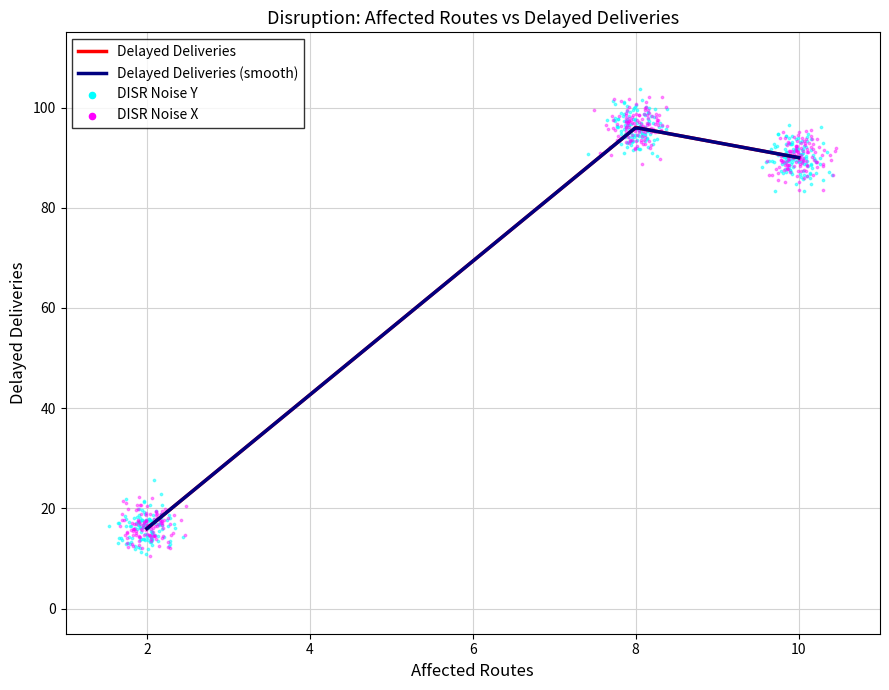

What is the change in value from 10 to 2?

-74